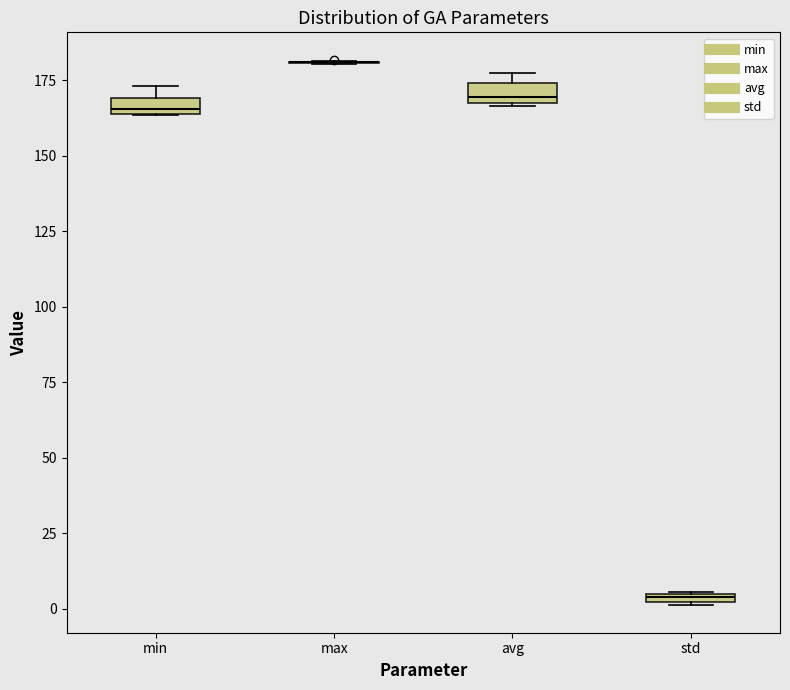

Where is the upper edge of the box for std on the y-axis? The values are not printed on the chart, so give them approximately, as read against the axis.

5